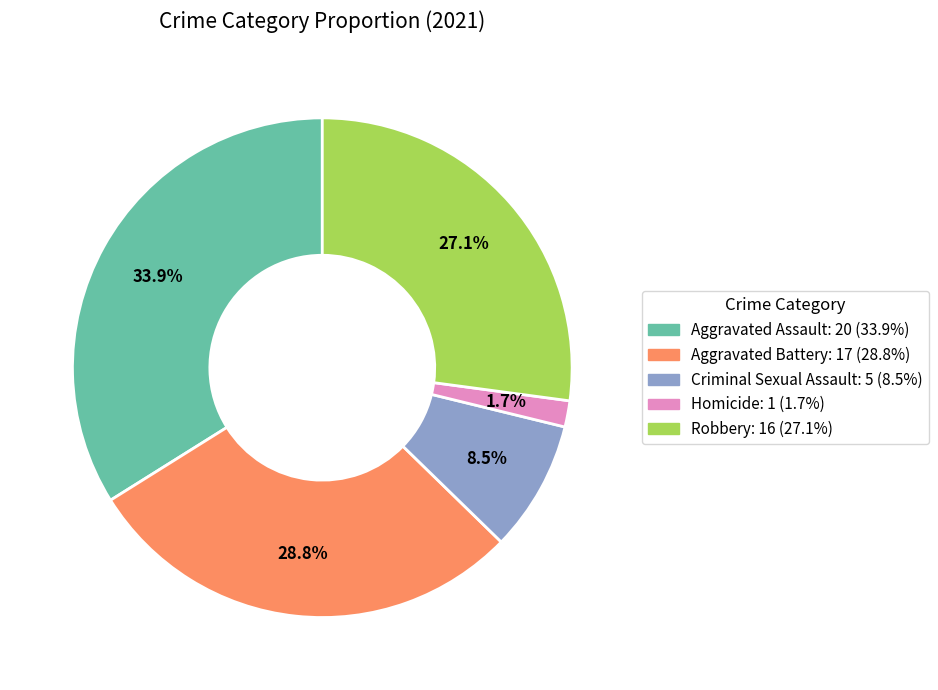

Between Aggravated Battery and Homicide, which is larger?

Aggravated Battery